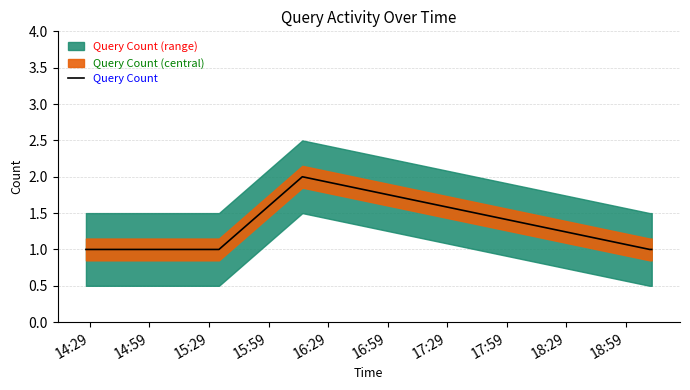

True or false: there are more than 2 points higher than both neighbors.

False